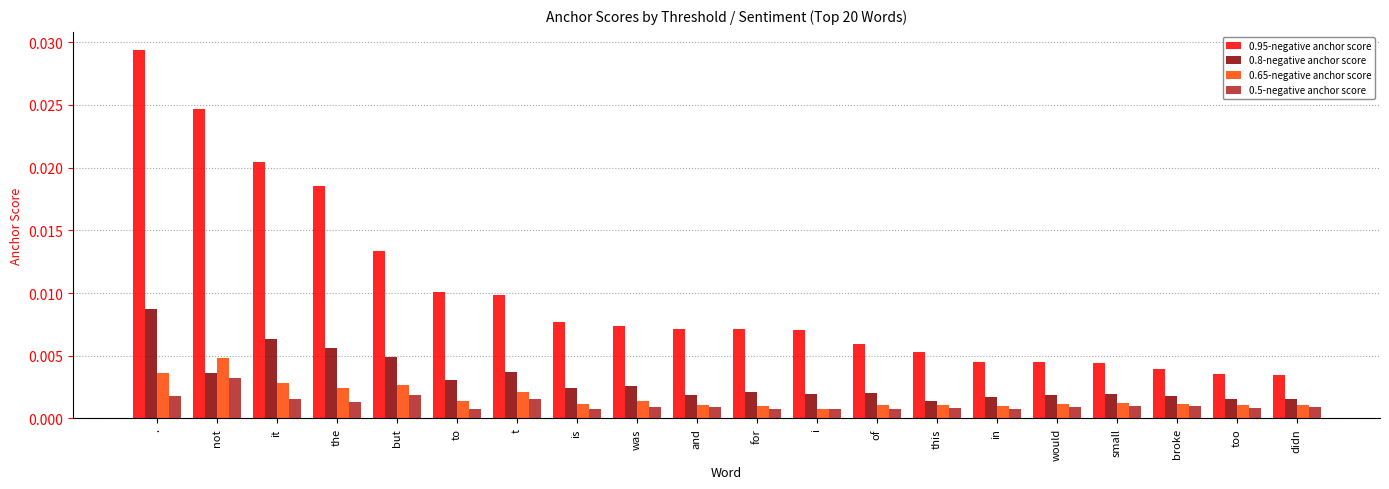

Which series has the widest spread of values?

0.95-negative anchor score